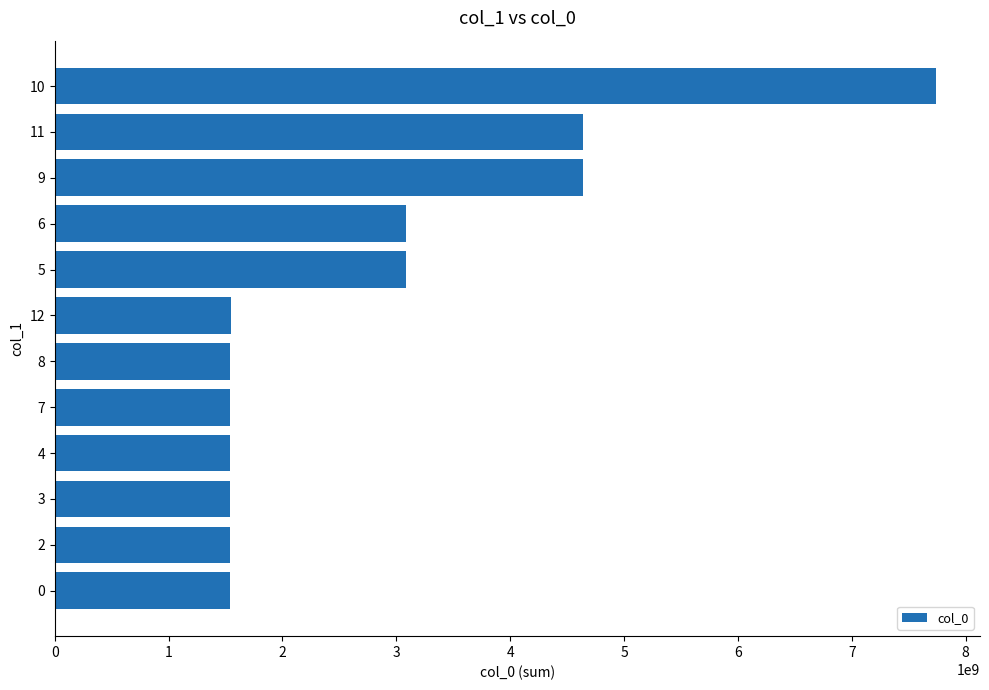

Between 6 and 8, which is larger?

6